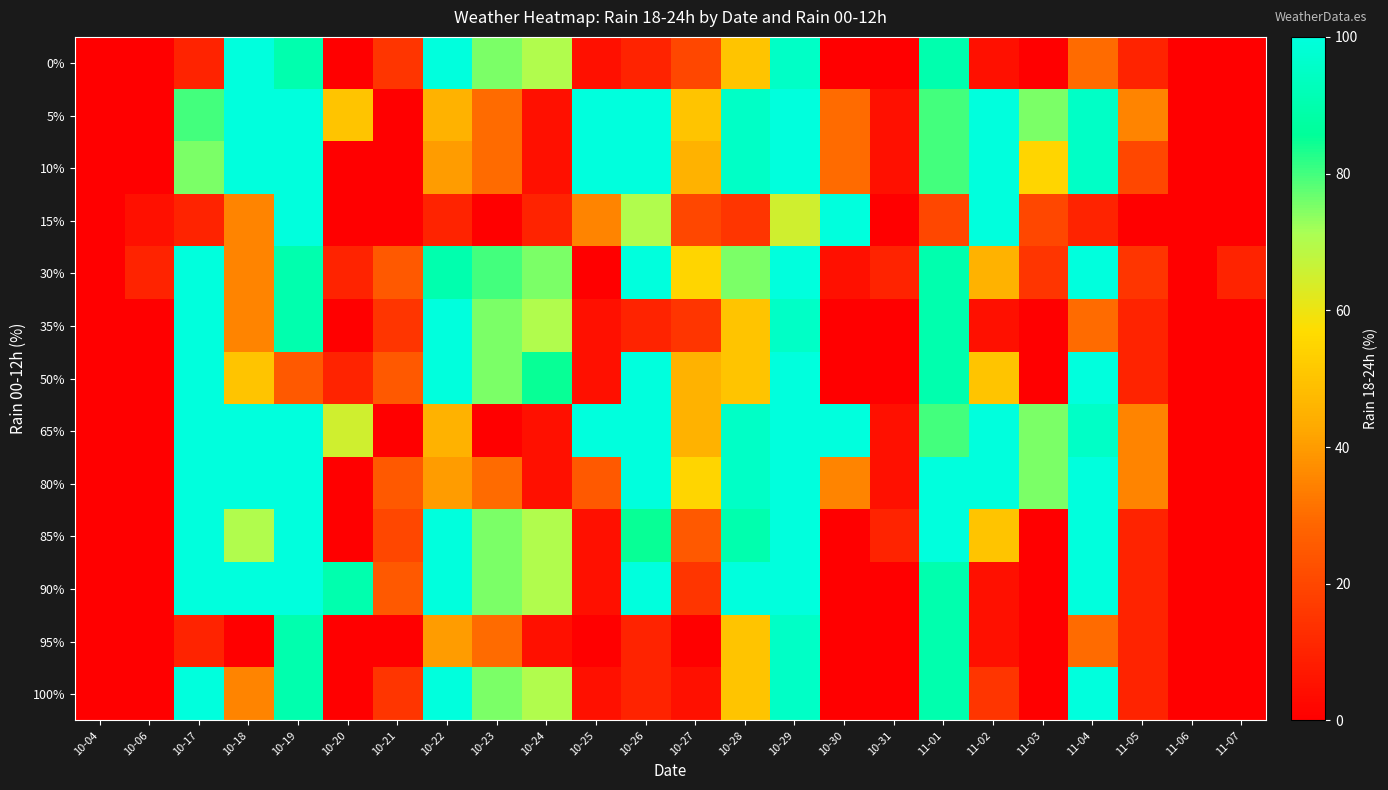

Reading left to right, transcribe all the data shown in this chart.

0%: 10-04=0	10-06=0	10-17=10	10-18=100	10-19=90	10-20=0	10-21=15	10-22=100	10-23=75	10-24=70	10-25=5	10-26=10	10-27=20	10-28=50	10-29=95	10-30=0	10-31=0	11-01=90	11-02=5	11-03=0	11-04=30	11-05=10	11-06=0	11-07=0
5%: 10-04=0	10-06=0	10-17=80	10-18=100	10-19=100	10-20=50	10-21=0	10-22=45	10-23=30	10-24=5	10-25=100	10-26=100	10-27=50	10-28=95	10-29=100	10-30=30	10-31=5	11-01=80	11-02=100	11-03=75	11-04=95	11-05=35	11-06=0	11-07=0
10%: 10-04=0	10-06=0	10-17=75	10-18=100	10-19=100	10-20=0	10-21=0	10-22=40	10-23=30	10-24=5	10-25=100	10-26=100	10-27=45	10-28=95	10-29=100	10-30=30	10-31=5	11-01=80	11-02=100	11-03=55	11-04=95	11-05=20	11-06=0	11-07=0
15%: 10-04=0	10-06=5	10-17=10	10-18=35	10-19=100	10-20=0	10-21=0	10-22=10	10-23=0	10-24=10	10-25=35	10-26=70	10-27=20	10-28=15	10-29=65	10-30=100	10-31=0	11-01=20	11-02=100	11-03=20	11-04=10	11-05=0	11-06=0	11-07=0
30%: 10-04=0	10-06=10	10-17=100	10-18=35	10-19=90	10-20=10	10-21=25	10-22=90	10-23=80	10-24=75	10-25=0	10-26=100	10-27=55	10-28=75	10-29=100	10-30=5	10-31=10	11-01=90	11-02=45	11-03=15	11-04=100	11-05=15	11-06=0	11-07=10
35%: 10-04=0	10-06=0	10-17=100	10-18=35	10-19=90	10-20=0	10-21=15	10-22=100	10-23=75	10-24=70	10-25=5	10-26=10	10-27=15	10-28=50	10-29=95	10-30=0	10-31=0	11-01=90	11-02=5	11-03=0	11-04=30	11-05=10	11-06=0	11-07=0
50%: 10-04=0	10-06=0	10-17=100	10-18=50	10-19=25	10-20=10	10-21=25	10-22=100	10-23=75	10-24=85	10-25=5	10-26=100	10-27=45	10-28=50	10-29=100	10-30=0	10-31=0	11-01=90	11-02=50	11-03=0	11-04=100	11-05=10	11-06=0	11-07=0
65%: 10-04=0	10-06=0	10-17=100	10-18=100	10-19=100	10-20=65	10-21=0	10-22=45	10-23=0	10-24=5	10-25=100	10-26=100	10-27=45	10-28=95	10-29=100	10-30=100	10-31=5	11-01=80	11-02=100	11-03=75	11-04=95	11-05=35	11-06=0	11-07=0
80%: 10-04=0	10-06=0	10-17=100	10-18=100	10-19=100	10-20=0	10-21=25	10-22=40	10-23=30	10-24=5	10-25=25	10-26=100	10-27=55	10-28=95	10-29=100	10-30=35	10-31=5	11-01=100	11-02=100	11-03=75	11-04=100	11-05=35	11-06=0	11-07=0
85%: 10-04=0	10-06=0	10-17=100	10-18=70	10-19=100	10-20=0	10-21=20	10-22=100	10-23=75	10-24=70	10-25=5	10-26=85	10-27=25	10-28=90	10-29=100	10-30=0	10-31=10	11-01=100	11-02=50	11-03=0	11-04=100	11-05=10	11-06=0	11-07=0
90%: 10-04=0	10-06=0	10-17=100	10-18=100	10-19=100	10-20=90	10-21=25	10-22=100	10-23=75	10-24=70	10-25=5	10-26=100	10-27=15	10-28=100	10-29=100	10-30=0	10-31=0	11-01=90	11-02=5	11-03=0	11-04=100	11-05=10	11-06=0	11-07=0
95%: 10-04=0	10-06=0	10-17=10	10-18=0	10-19=90	10-20=0	10-21=0	10-22=40	10-23=30	10-24=5	10-25=0	10-26=10	10-27=0	10-28=50	10-29=95	10-30=0	10-31=0	11-01=90	11-02=5	11-03=0	11-04=30	11-05=10	11-06=0	11-07=0
100%: 10-04=0	10-06=0	10-17=100	10-18=35	10-19=90	10-20=0	10-21=15	10-22=100	10-23=75	10-24=70	10-25=5	10-26=10	10-27=5	10-28=50	10-29=95	10-30=0	10-31=0	11-01=90	11-02=15	11-03=0	11-04=100	11-05=10	11-06=0	11-07=0